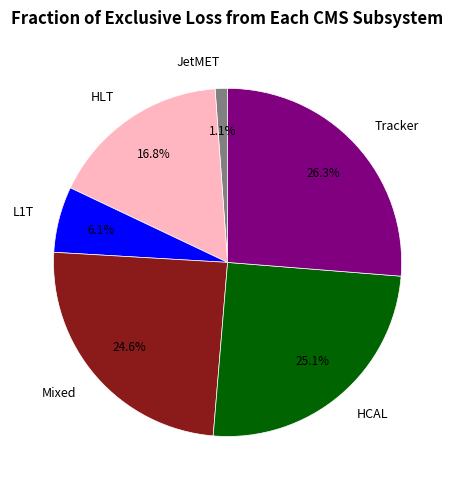

Is HCAL the majority of the pie?

No